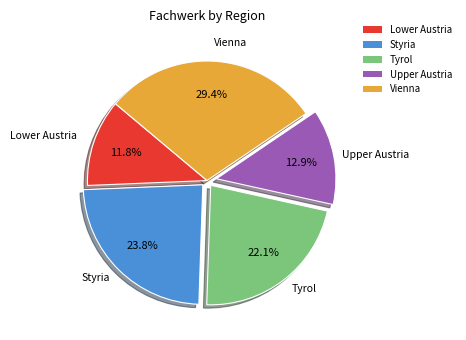

Does Lower Austria account for over 50% of the chart?

No